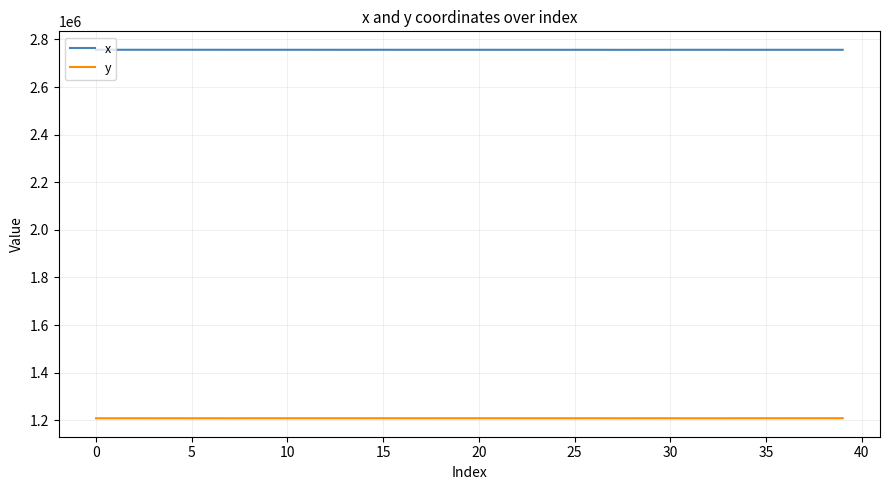

True or false: x and y intersect in this chart.

False